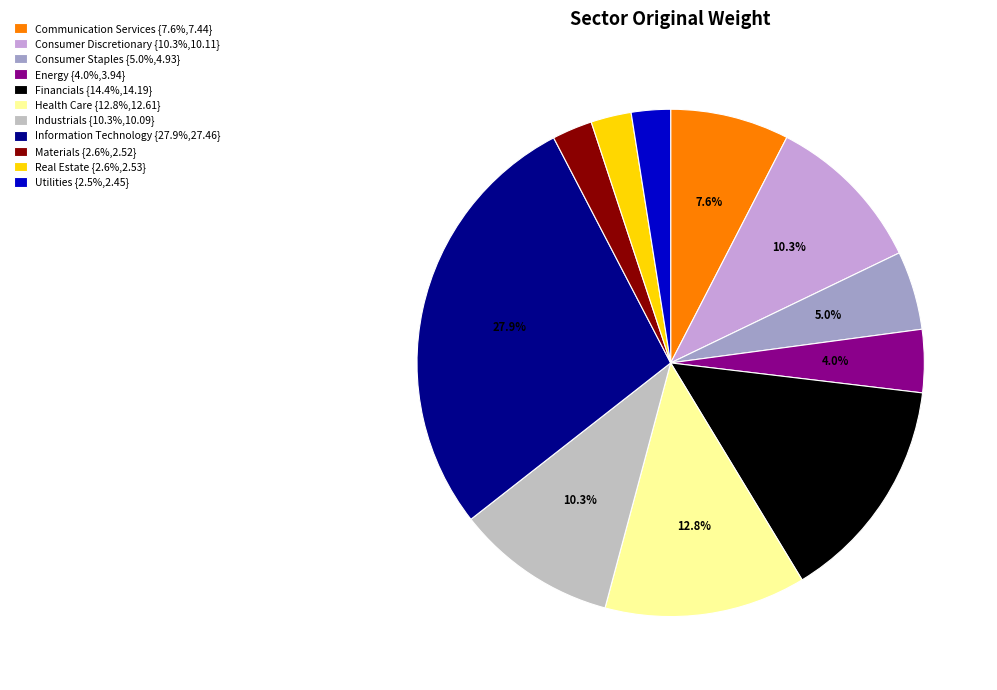

Is there any slice that represents more than half of the pie?

No